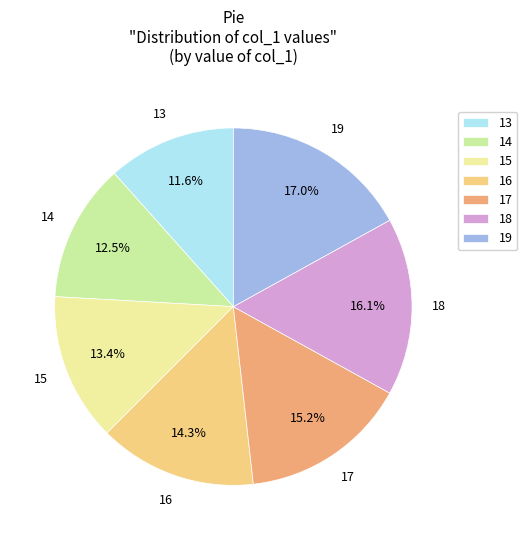

What is the largest slice in the pie chart?

19